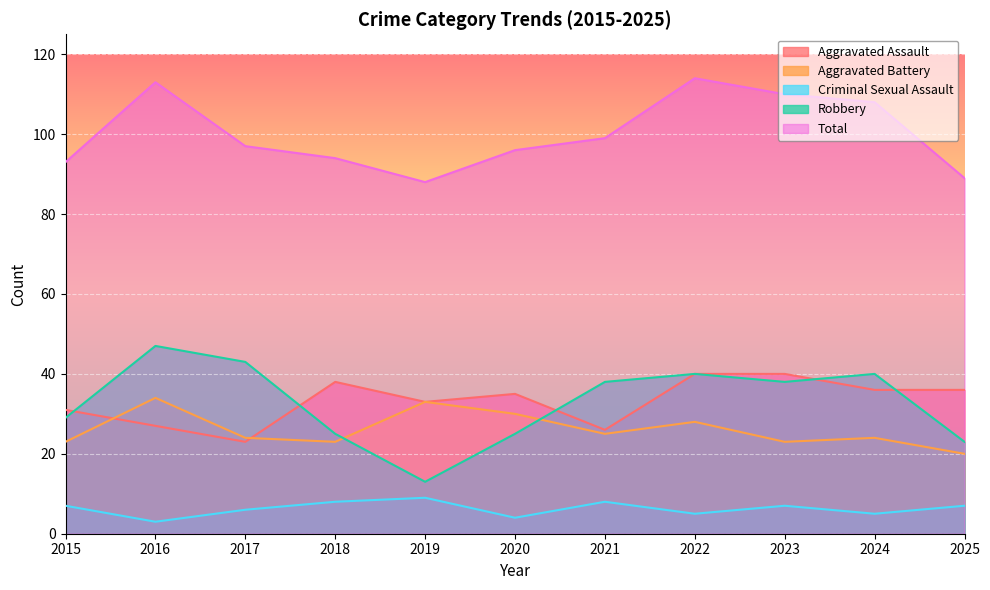

True or false: Total and Robbery cross at least once.

False